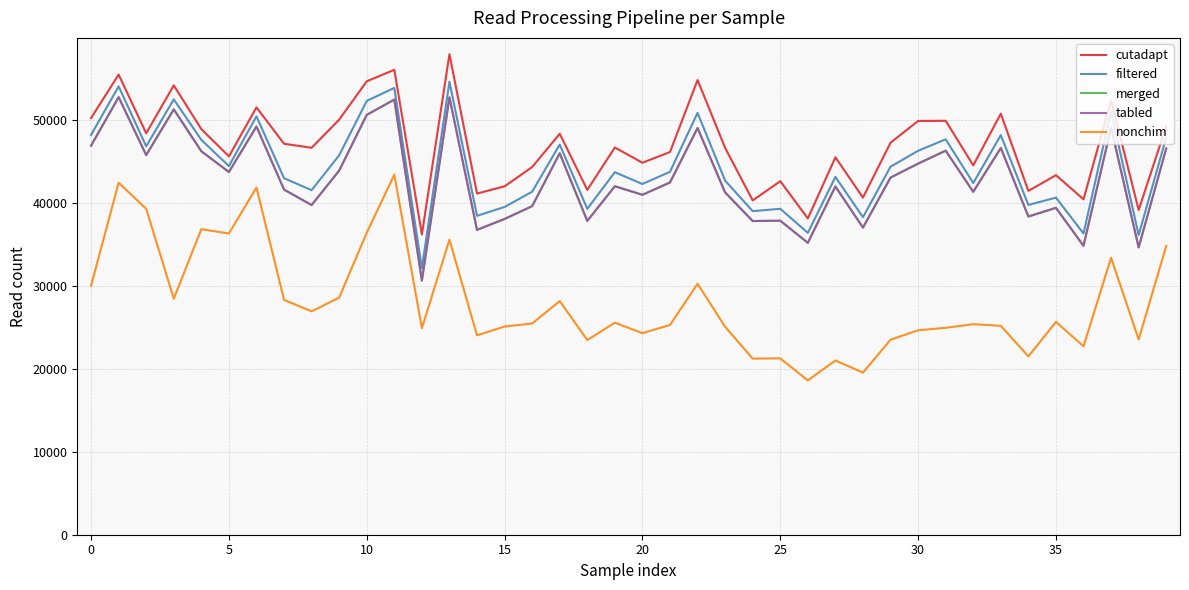

Does the chart have visible grid lines?

Yes